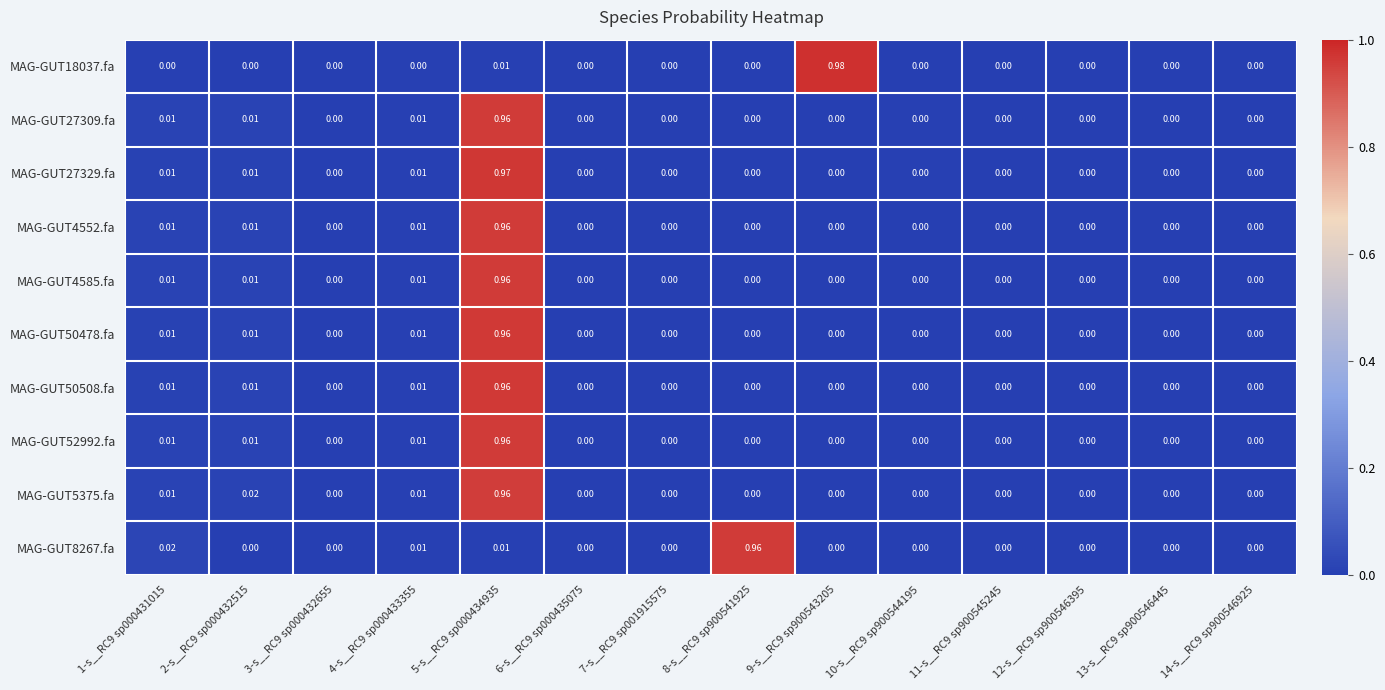

At which category is the sum across all series the highest?

5-s__RC9 sp000434935